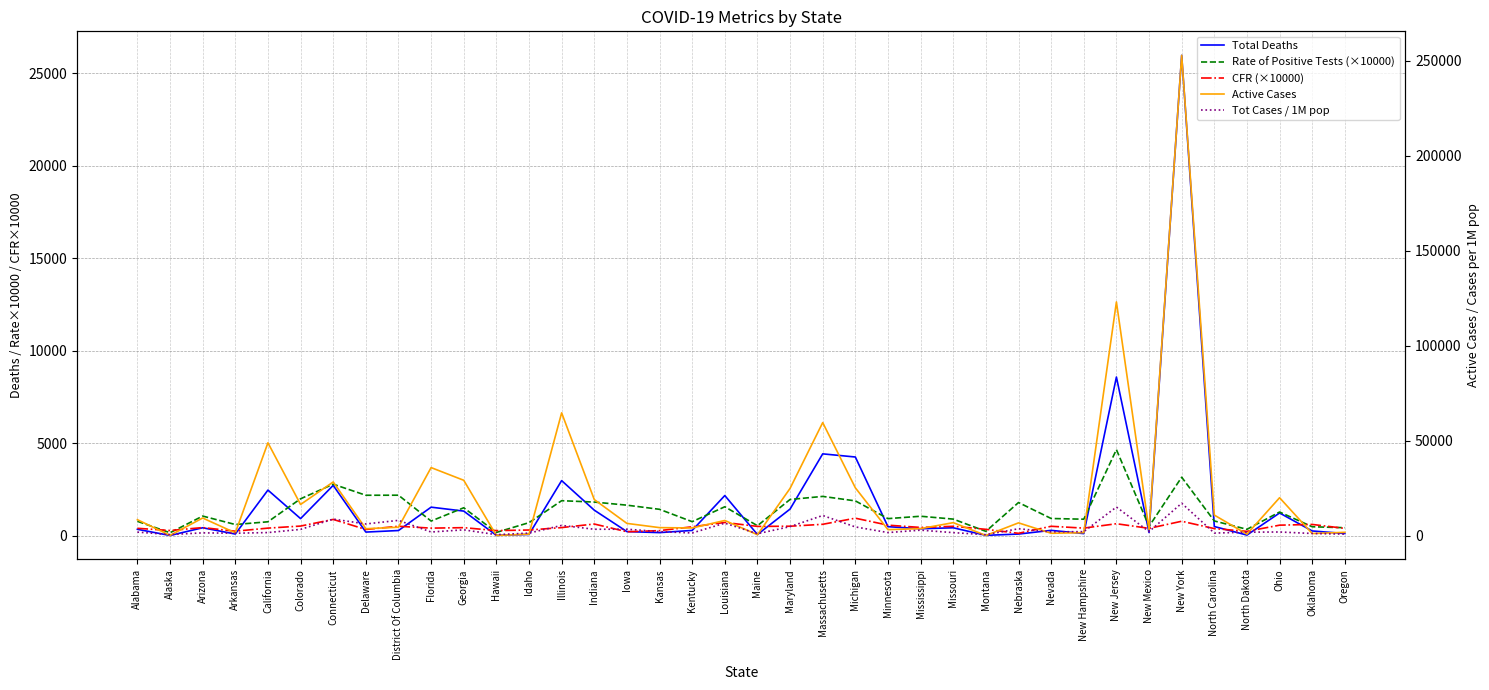

At which category does CFR (×10000) reach its first local peak?

Arizona